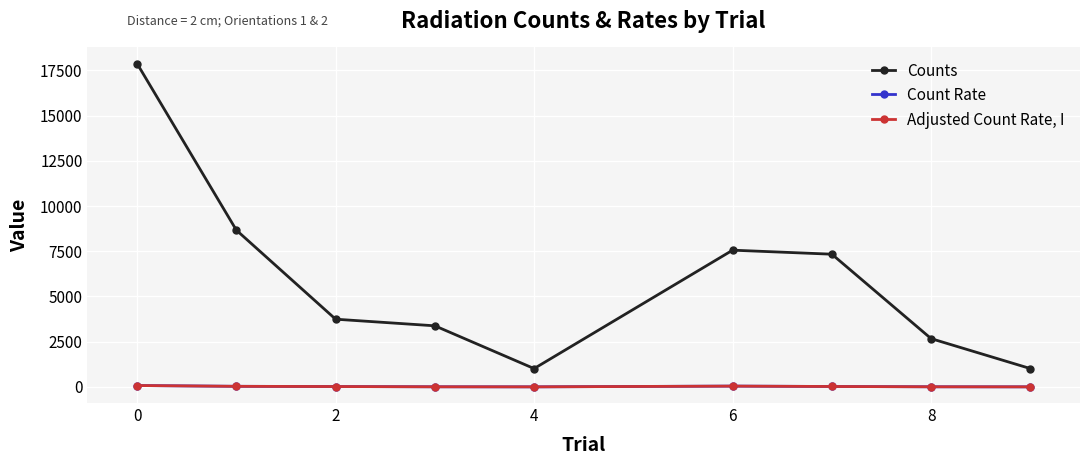

What is the greatest value displayed?

17880.0